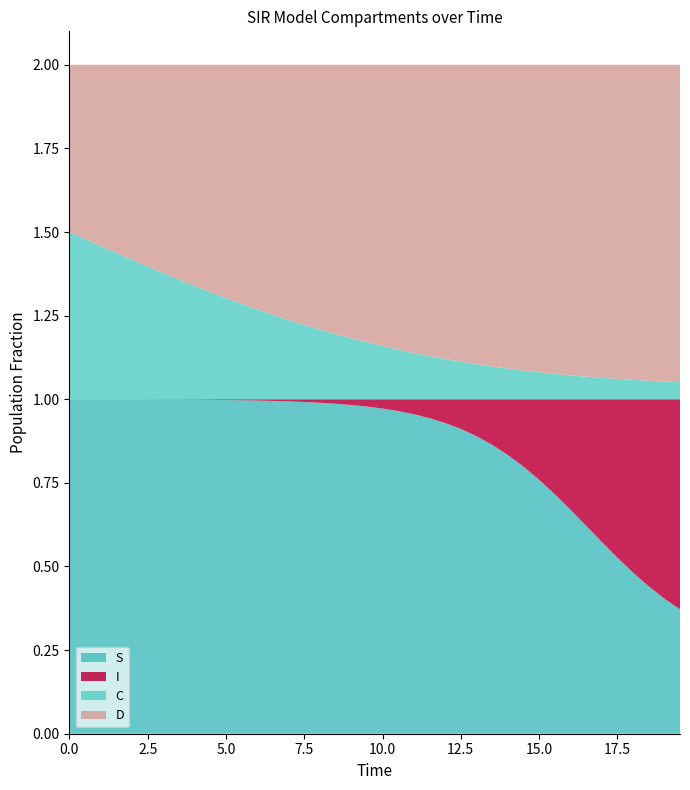

Reading left to right, transcribe all the data shown in this chart.

S: 0=1.0	1=1.0	2=1.0	3=1.0	4=1.0	5=1.0	6=1.0	7=1.0	8=1.0	9=1.0	10=1.0	11=1.0	12=1.0	13=1.0	14=1.0	15=1.0	16=1.0	17=1.0	18=1.0	19=1.0	20=1.0	21=1.0	22=1.0	23=0.9	24=0.9	25=0.9	26=0.9	27=0.9	28=0.8	29=0.8	30=0.8	31=0.7	32=0.7	33=0.6	34=0.6	35=0.5	36=0.5	37=0.4	38=0.4	39=0.4
I: 0=0.0	1=0.0	2=0.0	3=0.0	4=0.0	5=0.0	6=0.0	7=0.0	8=0.0	9=0.0	10=0.0	11=0.0	12=0.0	13=0.0	14=0.0	15=0.0	16=0.0	17=0.0	18=0.0	19=0.0	20=0.0	21=0.0	22=0.0	23=0.1	24=0.1	25=0.1	26=0.1	27=0.1	28=0.2	29=0.2	30=0.2	31=0.3	32=0.3	33=0.4	34=0.4	35=0.5	36=0.5	37=0.6	38=0.6	39=0.6
C: 0=0.5	1=0.5	2=0.5	3=0.4	4=0.4	5=0.4	6=0.4	7=0.4	8=0.3	9=0.3	10=0.3	11=0.3	12=0.3	13=0.3	14=0.2	15=0.2	16=0.2	17=0.2	18=0.2	19=0.2	20=0.2	21=0.1	22=0.1	23=0.1	24=0.1	25=0.1	26=0.1	27=0.1	28=0.1	29=0.1	30=0.1	31=0.1	32=0.1	33=0.1	34=0.1	35=0.1	36=0.1	37=0.1	38=0.1	39=0.1
D: 0=0.5	1=0.5	2=0.5	3=0.6	4=0.6	5=0.6	6=0.6	7=0.6	8=0.7	9=0.7	10=0.7	11=0.7	12=0.7	13=0.7	14=0.8	15=0.8	16=0.8	17=0.8	18=0.8	19=0.8	20=0.8	21=0.9	22=0.9	23=0.9	24=0.9	25=0.9	26=0.9	27=0.9	28=0.9	29=0.9	30=0.9	31=0.9	32=0.9	33=0.9	34=0.9	35=0.9	36=0.9	37=0.9	38=0.9	39=0.9